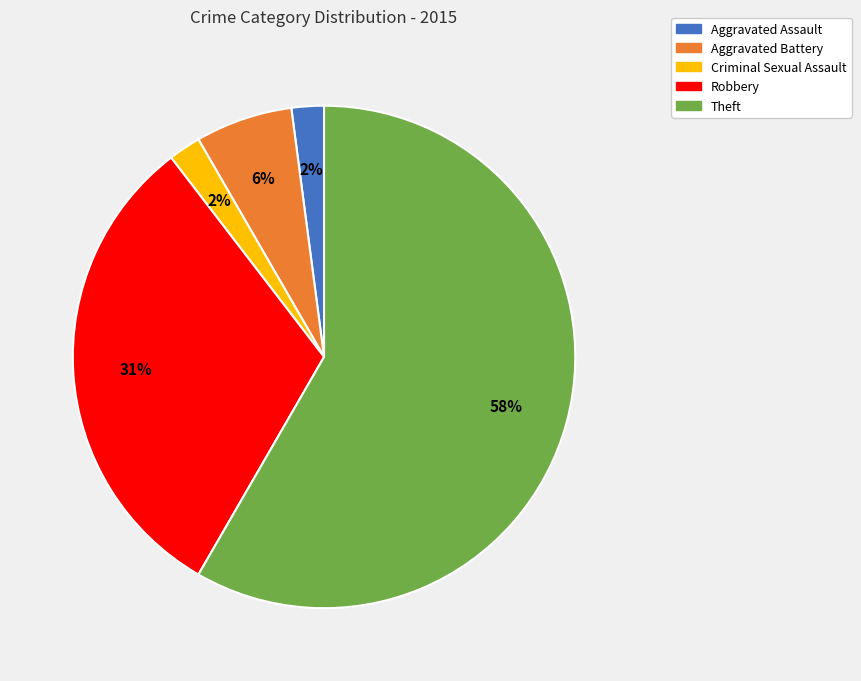

What is the largest slice in the pie chart?

Theft